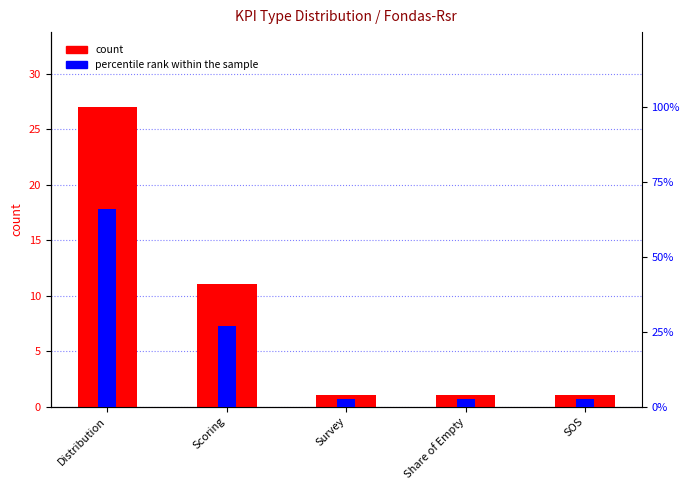

Reading right to left, list all the values displayed in this chart.

count: 1.0	1.0	1.0	11.0	27.0
percentile rank within the sample: 2.4	2.4	2.4	26.8	65.9